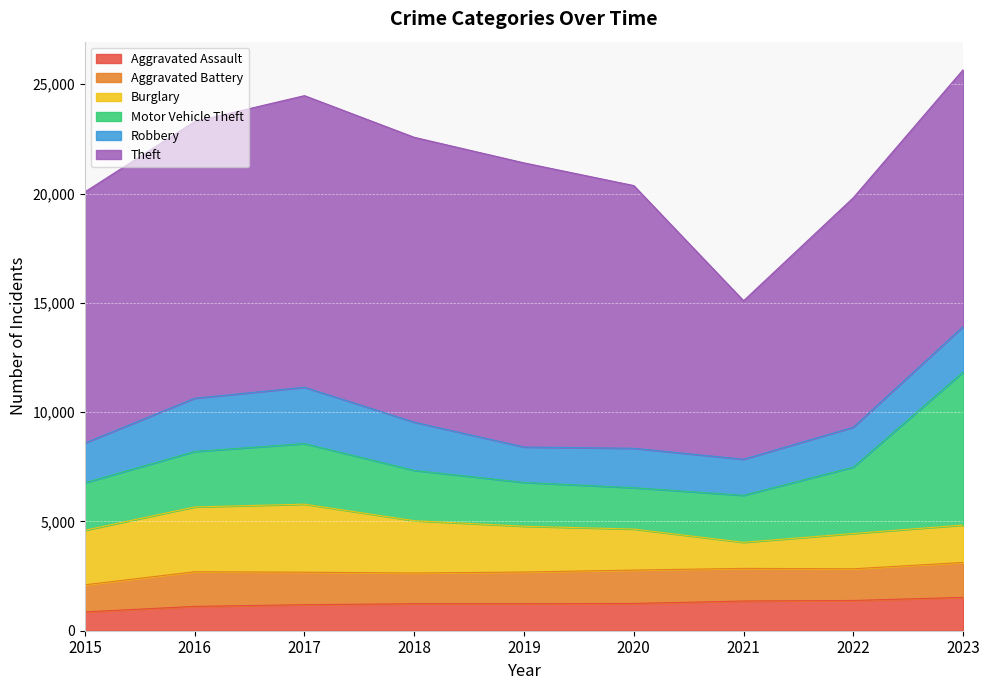

How many interior local valleys does the Burglary series have?

1